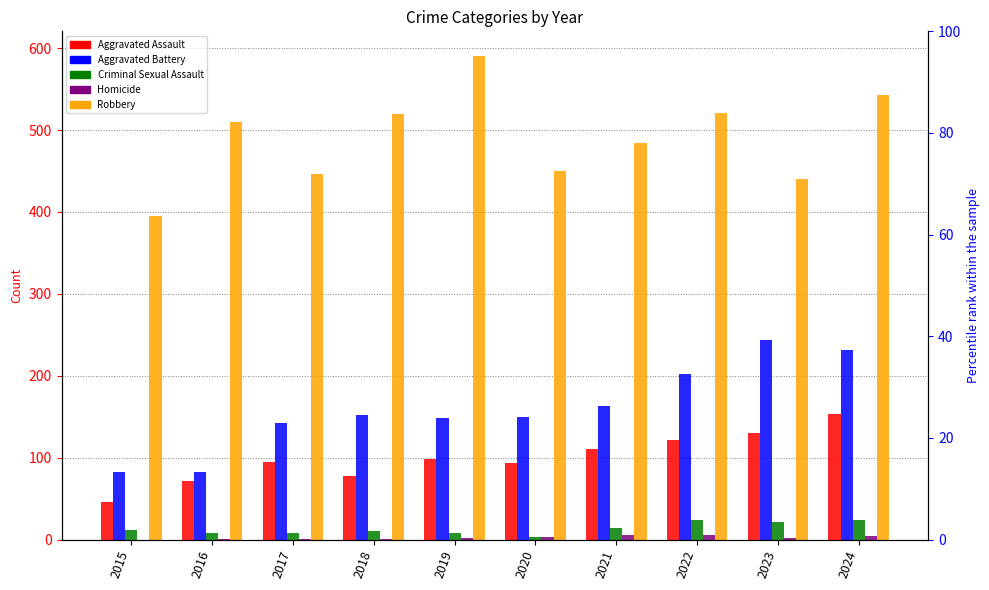

How many values in the Homicide series are below 2?

4